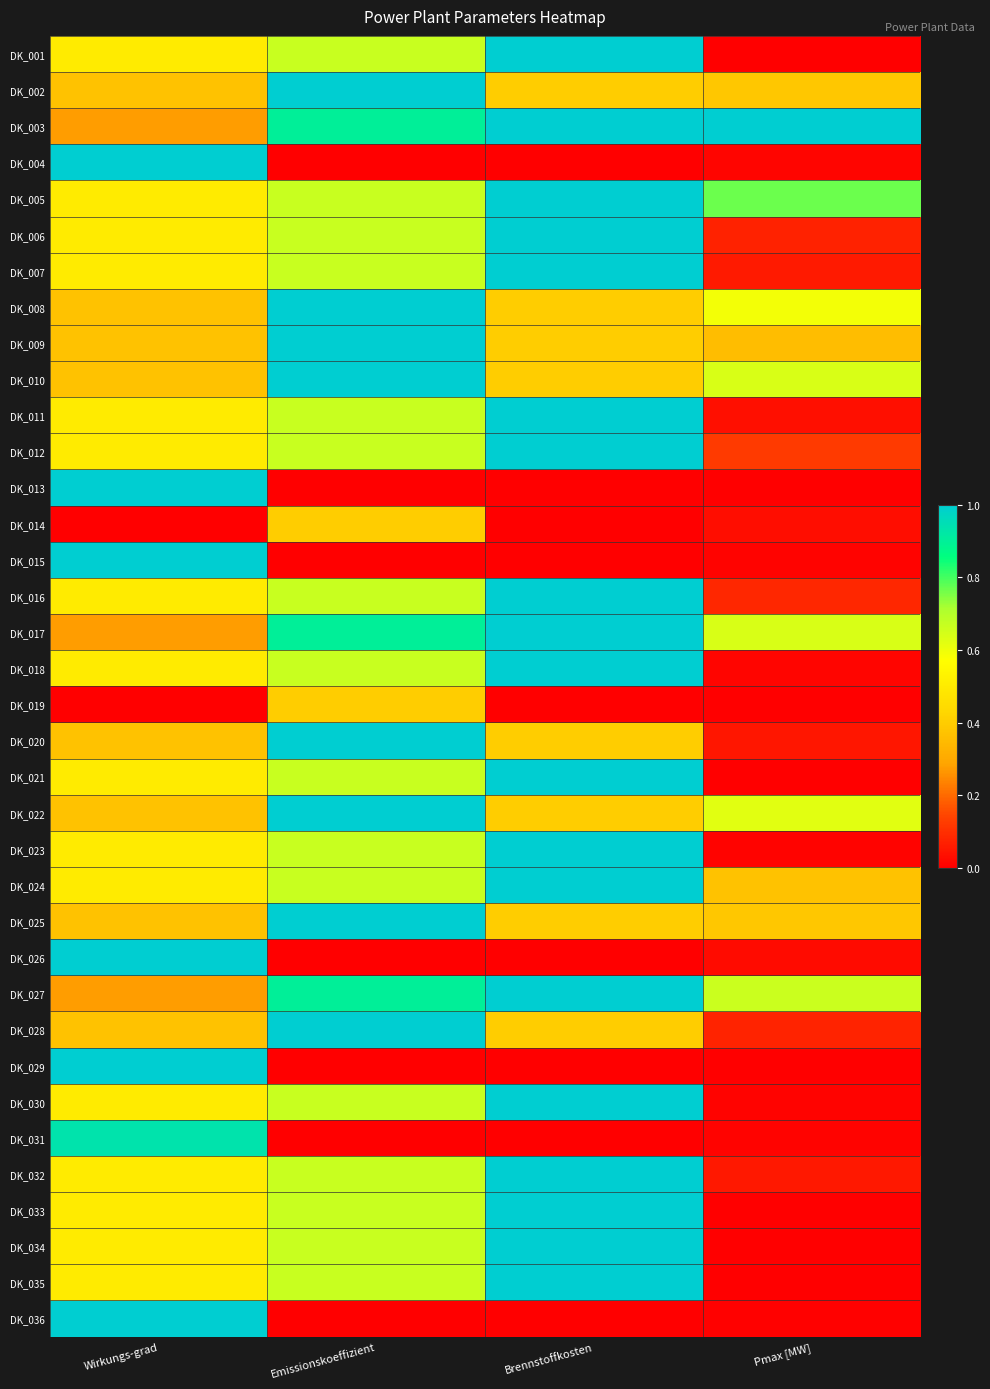

Reading right to left, what are all the values shown in this chart?

DK_001: Pmax [MW]=0.0	Brennstoffkosten=1.0	Emissionskoeffizient=0.7	Wirkungs-grad=0.5
DK_002: Pmax [MW]=0.4	Brennstoffkosten=0.4	Emissionskoeffizient=1.0	Wirkungs-grad=0.4
DK_003: Pmax [MW]=1.0	Brennstoffkosten=1.0	Emissionskoeffizient=0.9	Wirkungs-grad=0.3
DK_004: Pmax [MW]=0.0	Brennstoffkosten=0.0	Emissionskoeffizient=0.0	Wirkungs-grad=1.0
DK_005: Pmax [MW]=0.8	Brennstoffkosten=1.0	Emissionskoeffizient=0.7	Wirkungs-grad=0.5
DK_006: Pmax [MW]=0.1	Brennstoffkosten=1.0	Emissionskoeffizient=0.7	Wirkungs-grad=0.5
DK_007: Pmax [MW]=0.1	Brennstoffkosten=1.0	Emissionskoeffizient=0.7	Wirkungs-grad=0.5
DK_008: Pmax [MW]=0.6	Brennstoffkosten=0.4	Emissionskoeffizient=1.0	Wirkungs-grad=0.4
DK_009: Pmax [MW]=0.4	Brennstoffkosten=0.4	Emissionskoeffizient=1.0	Wirkungs-grad=0.4
DK_010: Pmax [MW]=0.6	Brennstoffkosten=0.4	Emissionskoeffizient=1.0	Wirkungs-grad=0.4
DK_011: Pmax [MW]=0.0	Brennstoffkosten=1.0	Emissionskoeffizient=0.7	Wirkungs-grad=0.5
DK_012: Pmax [MW]=0.1	Brennstoffkosten=1.0	Emissionskoeffizient=0.7	Wirkungs-grad=0.5
DK_013: Pmax [MW]=0.0	Brennstoffkosten=0.0	Emissionskoeffizient=0.0	Wirkungs-grad=1.0
DK_014: Pmax [MW]=0.0	Brennstoffkosten=0.0	Emissionskoeffizient=0.4	Wirkungs-grad=0.0
DK_015: Pmax [MW]=0.0	Brennstoffkosten=0.0	Emissionskoeffizient=0.0	Wirkungs-grad=1.0
DK_016: Pmax [MW]=0.1	Brennstoffkosten=1.0	Emissionskoeffizient=0.7	Wirkungs-grad=0.5
DK_017: Pmax [MW]=0.6	Brennstoffkosten=1.0	Emissionskoeffizient=0.9	Wirkungs-grad=0.3
DK_018: Pmax [MW]=0.0	Brennstoffkosten=1.0	Emissionskoeffizient=0.7	Wirkungs-grad=0.5
DK_019: Pmax [MW]=0.0	Brennstoffkosten=0.0	Emissionskoeffizient=0.4	Wirkungs-grad=0.0
DK_020: Pmax [MW]=0.0	Brennstoffkosten=0.4	Emissionskoeffizient=1.0	Wirkungs-grad=0.4
DK_021: Pmax [MW]=0.0	Brennstoffkosten=1.0	Emissionskoeffizient=0.7	Wirkungs-grad=0.5
DK_022: Pmax [MW]=0.6	Brennstoffkosten=0.4	Emissionskoeffizient=1.0	Wirkungs-grad=0.4
DK_023: Pmax [MW]=0.0	Brennstoffkosten=1.0	Emissionskoeffizient=0.7	Wirkungs-grad=0.5
DK_024: Pmax [MW]=0.4	Brennstoffkosten=1.0	Emissionskoeffizient=0.7	Wirkungs-grad=0.5
DK_025: Pmax [MW]=0.4	Brennstoffkosten=0.4	Emissionskoeffizient=1.0	Wirkungs-grad=0.4
DK_026: Pmax [MW]=0.0	Brennstoffkosten=0.0	Emissionskoeffizient=0.0	Wirkungs-grad=1.0
DK_027: Pmax [MW]=0.7	Brennstoffkosten=1.0	Emissionskoeffizient=0.9	Wirkungs-grad=0.3
DK_028: Pmax [MW]=0.1	Brennstoffkosten=0.4	Emissionskoeffizient=1.0	Wirkungs-grad=0.4
DK_029: Pmax [MW]=0.0	Brennstoffkosten=0.0	Emissionskoeffizient=0.0	Wirkungs-grad=1.0
DK_030: Pmax [MW]=0.0	Brennstoffkosten=1.0	Emissionskoeffizient=0.7	Wirkungs-grad=0.5
DK_031: Pmax [MW]=0.0	Brennstoffkosten=0.0	Emissionskoeffizient=0.0	Wirkungs-grad=0.9
DK_032: Pmax [MW]=0.1	Brennstoffkosten=1.0	Emissionskoeffizient=0.7	Wirkungs-grad=0.5
DK_033: Pmax [MW]=0.0	Brennstoffkosten=1.0	Emissionskoeffizient=0.7	Wirkungs-grad=0.5
DK_034: Pmax [MW]=0.0	Brennstoffkosten=1.0	Emissionskoeffizient=0.7	Wirkungs-grad=0.5
DK_035: Pmax [MW]=0.0	Brennstoffkosten=1.0	Emissionskoeffizient=0.7	Wirkungs-grad=0.5
DK_036: Pmax [MW]=0.0	Brennstoffkosten=0.0	Emissionskoeffizient=0.0	Wirkungs-grad=1.0